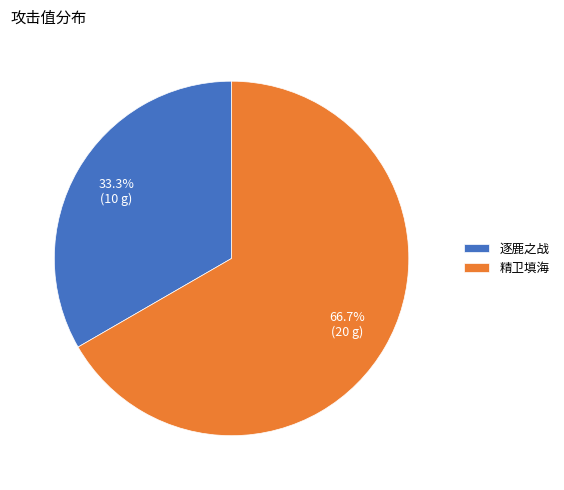

The 逐鹿之战 slice represents 33% of the pie. True or false?

True